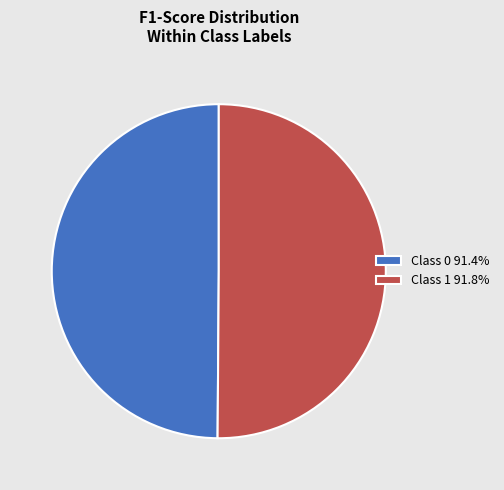

How many slices are in this pie chart?

2